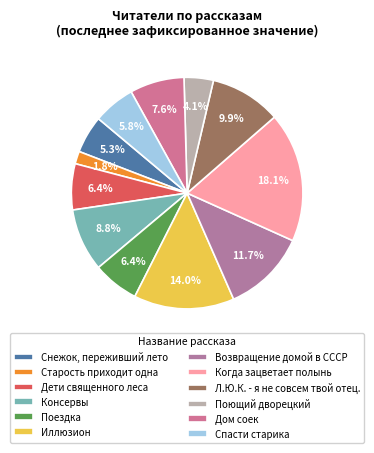

How many slices are in this pie chart?

12